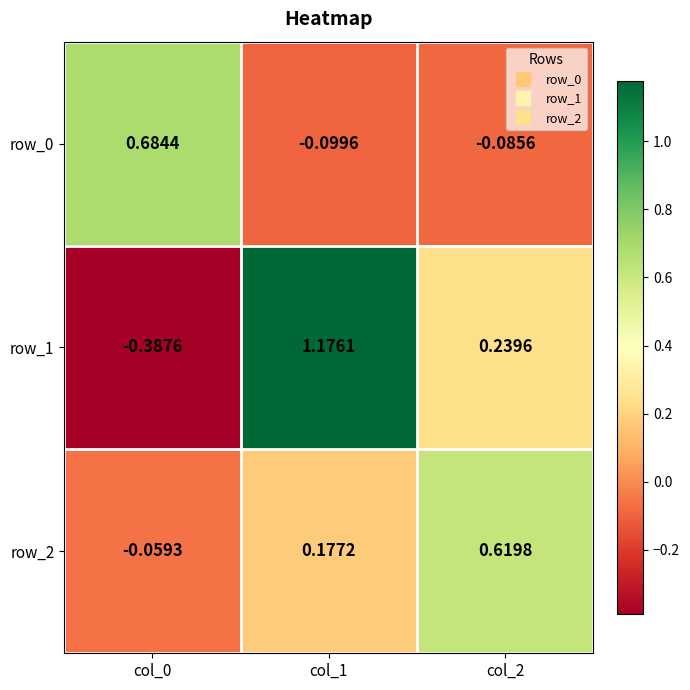

Which category has the lowest value in the row_0 series?

col_1